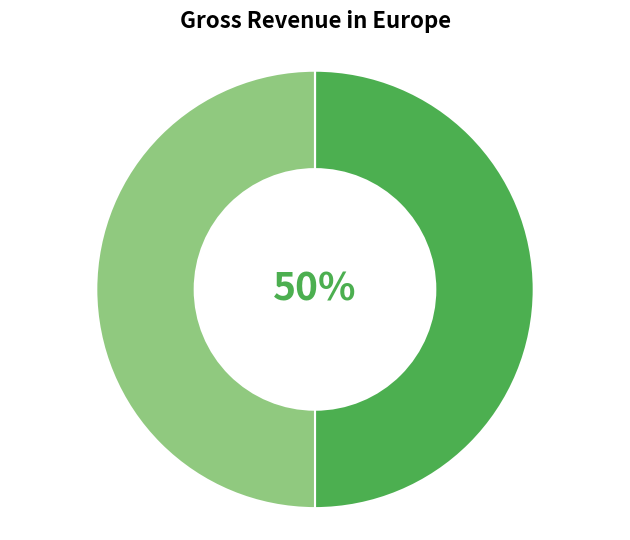

To the nearest percent, what is the average slice percentage?

33%